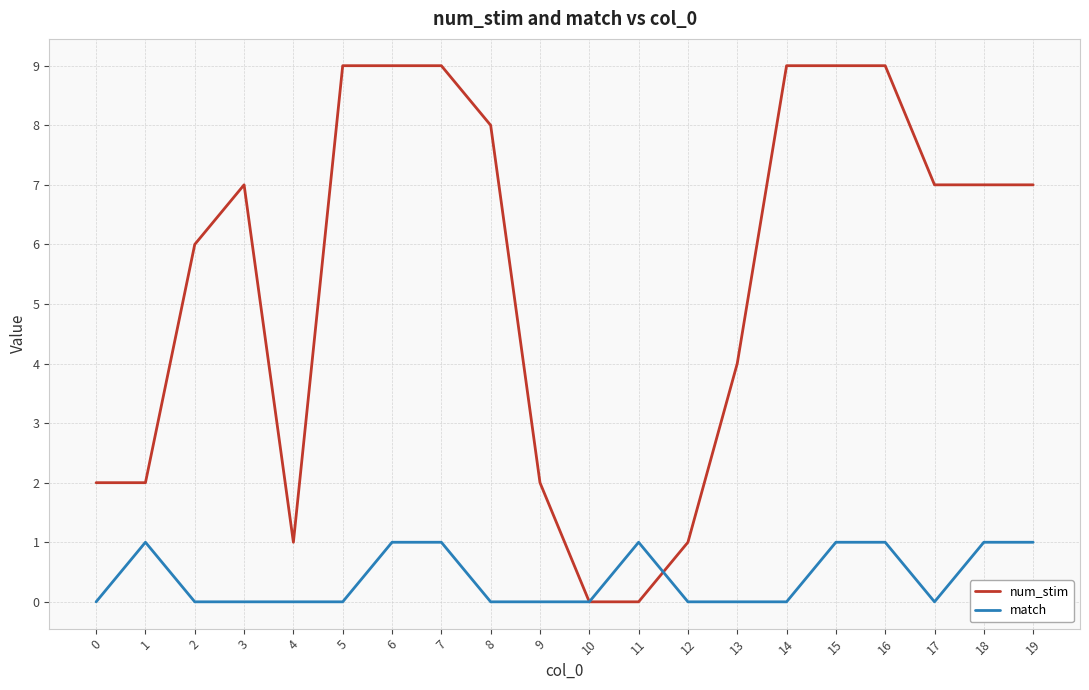

What is the difference between the maximum and minimum values in the match series?

1